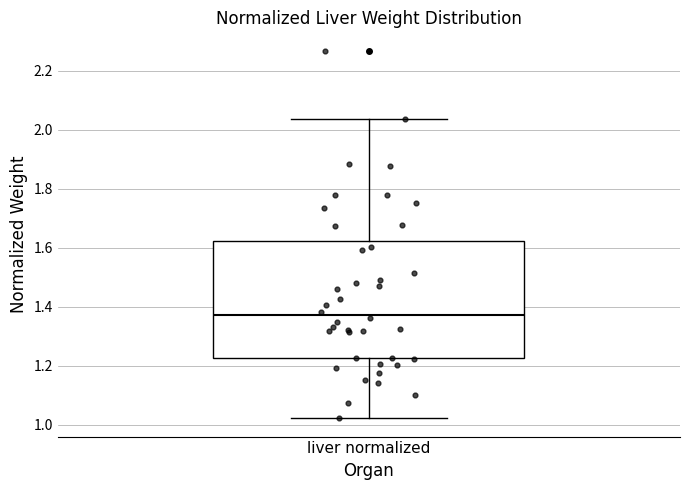

Read this box plot against the y-axis: the position of the median line, the range covered by the box, and the ends of both whiskers. The values are not printed on the chart, so give them approximately, as read against the axis.

median 1.38, box 1.22 to 1.62, whiskers 1.02 to 2.04